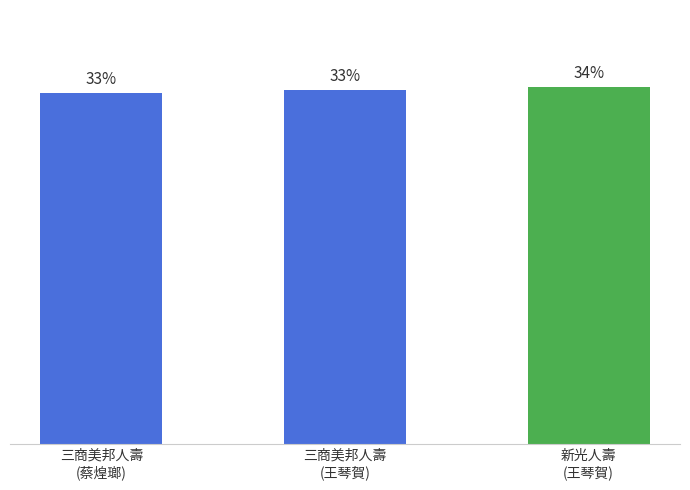

Rank the categories by value from highest to lowest.

新光人壽
(王琴賀), 三商美邦人壽
(王琴賀), 三商美邦人壽
(蔡煌瑯)